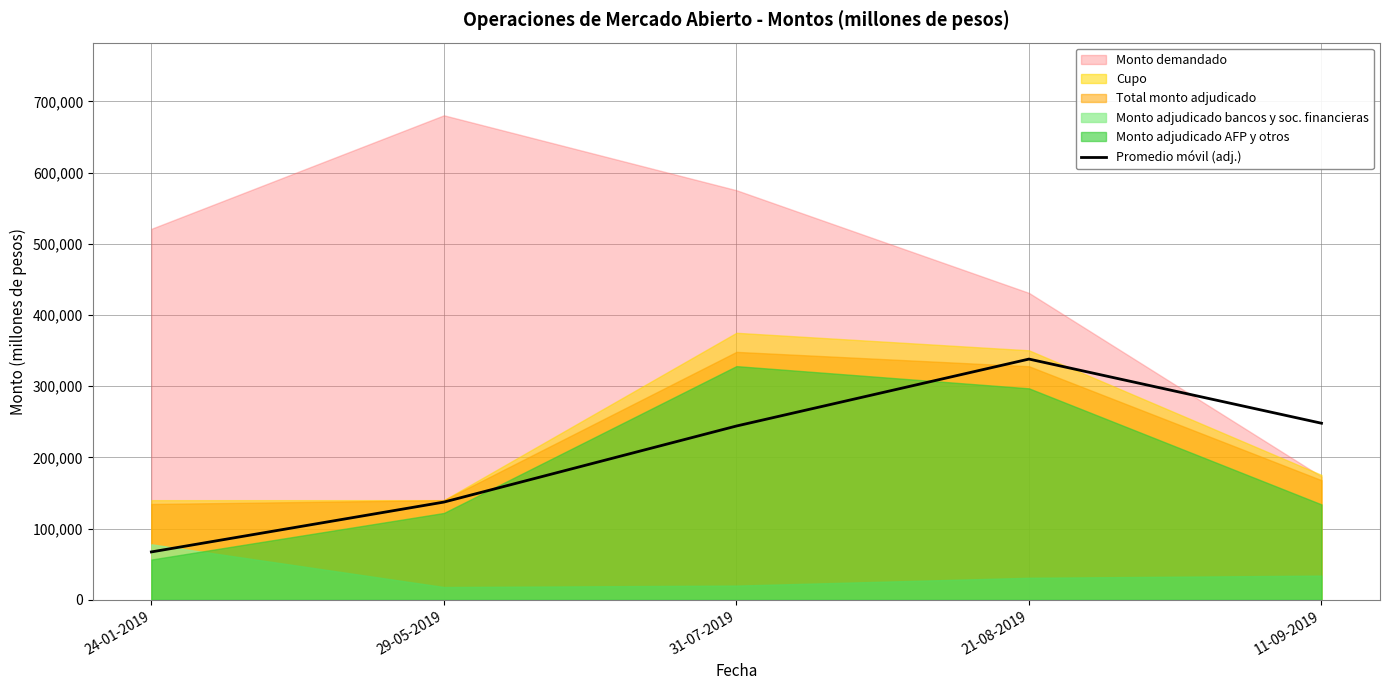

What is the maximum value for Promedio móvil (adj.)?

338100